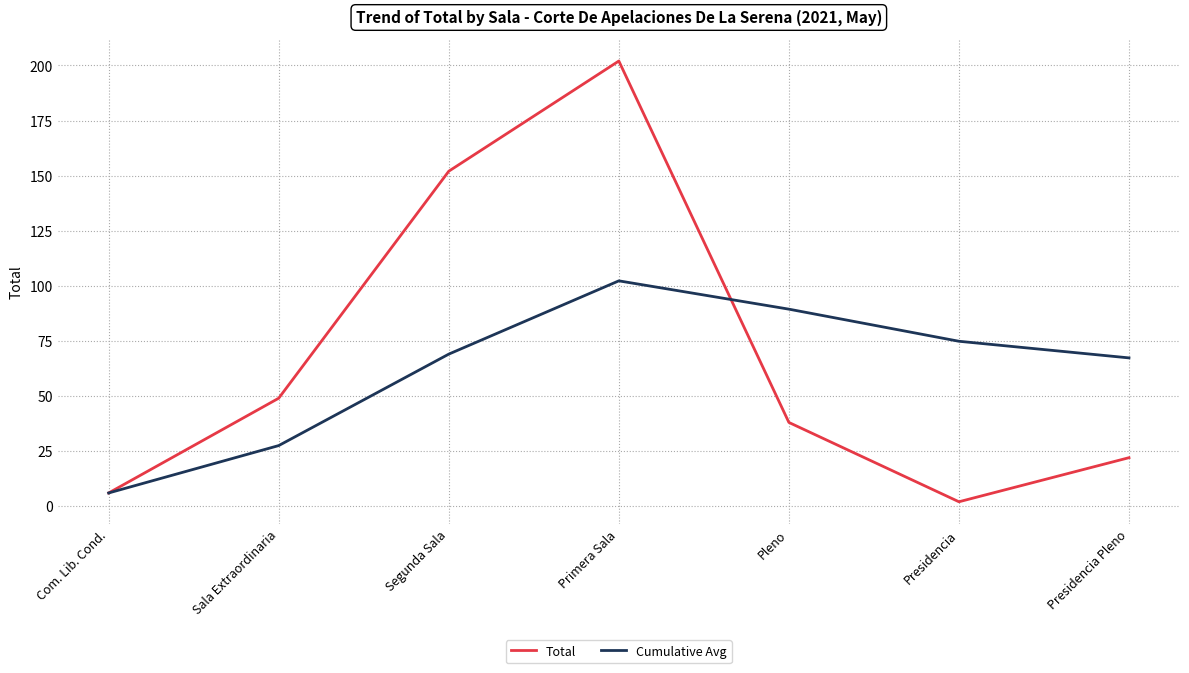

Which category has the highest value in the Cumulative Avg series?

Primera Sala